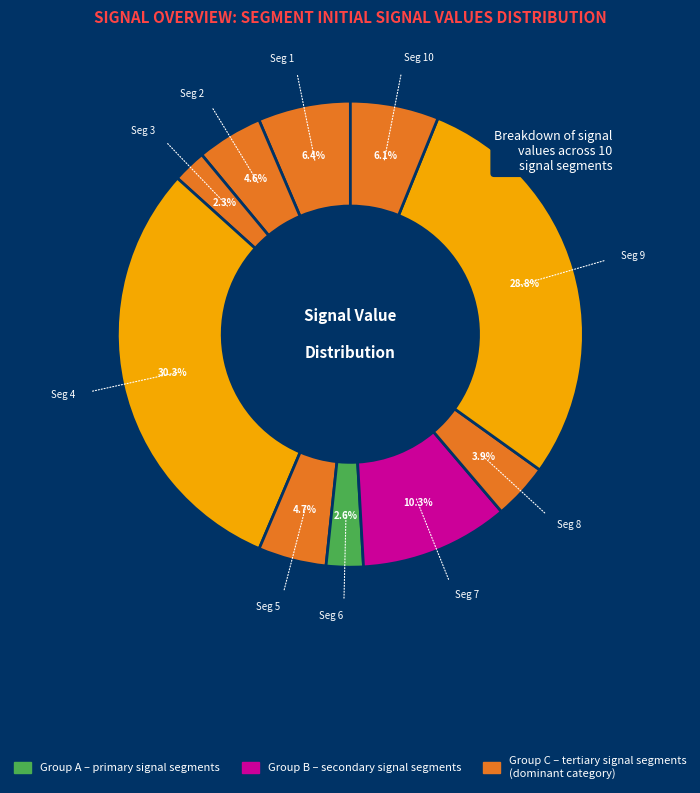

Rank the categories by value from highest to lowest.

signal segment 4, signal segment 9, signal segment 7, signal segment 1, signal segment 10, signal segment 5, signal segment 2, signal segment 8, signal segment 6, signal segment 3